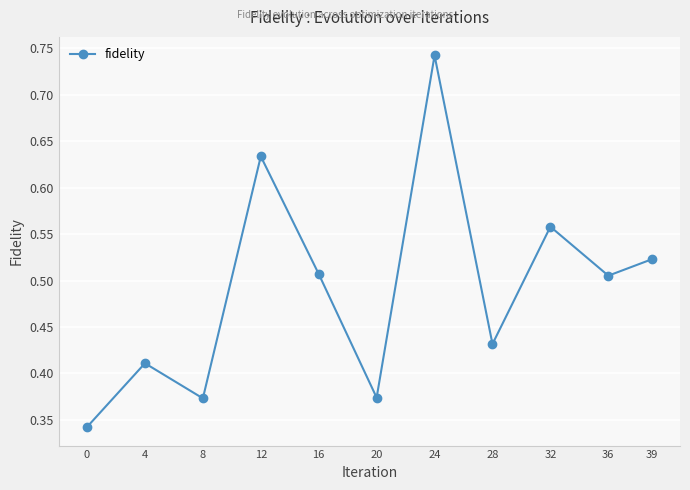

Which category has the highest value across all series?

24